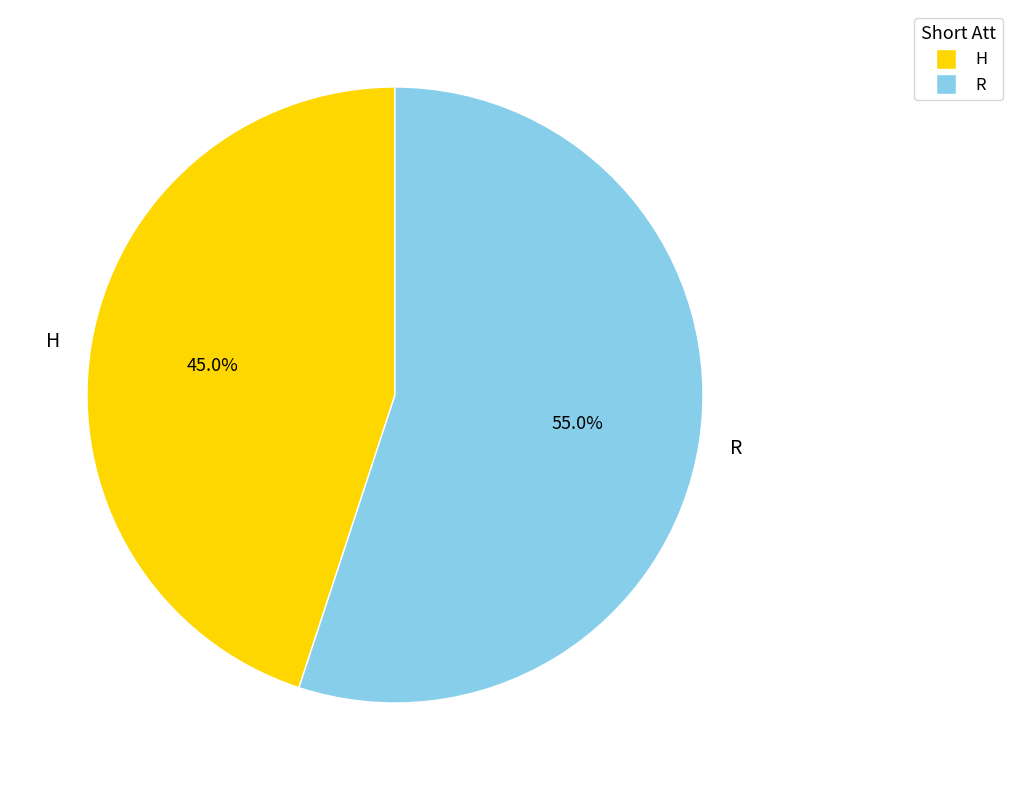

To the nearest percent, what is the difference between the H and R slice percentages?

10%